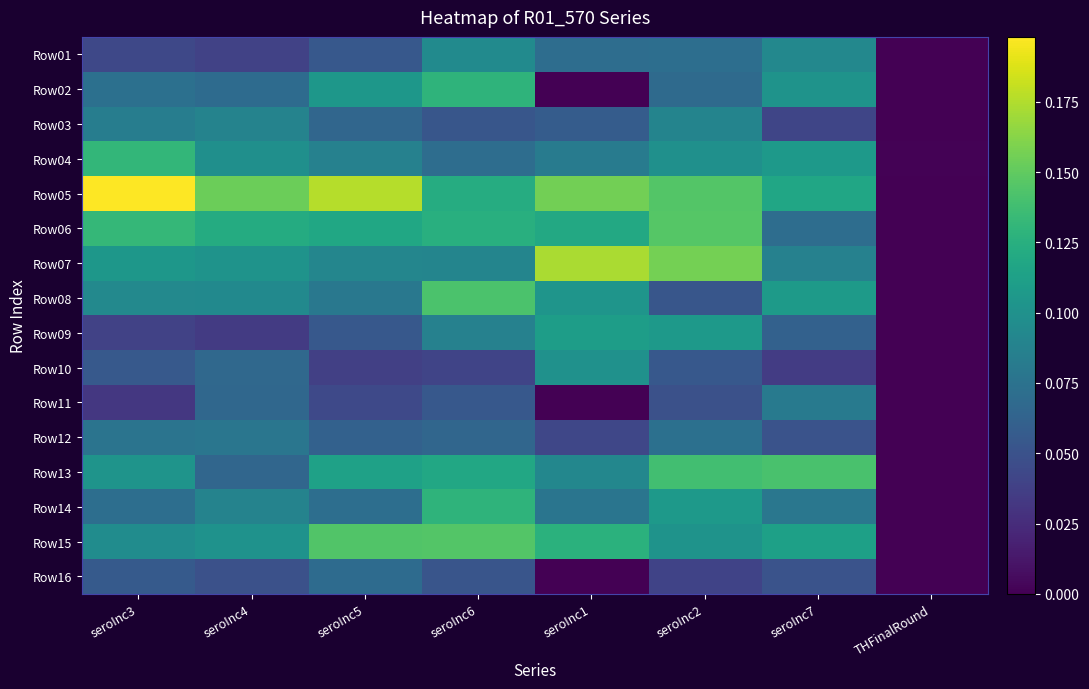

What is the total value across all series at seroInc6?

1.5